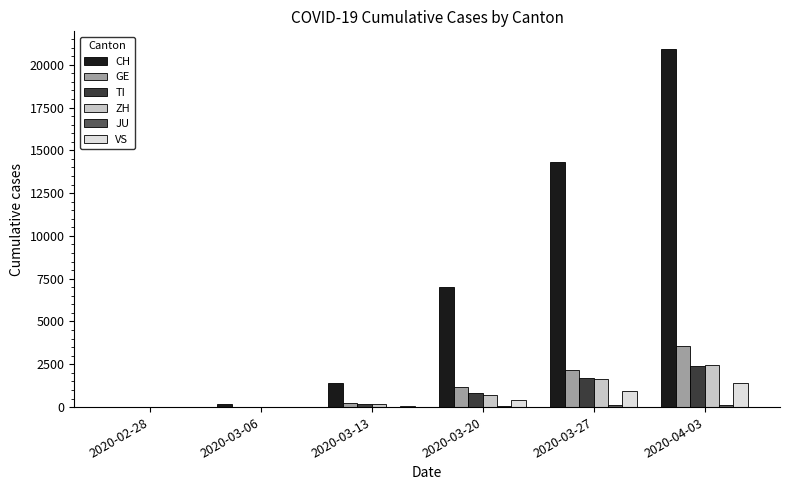

Between 2020-03-20 and 2020-04-03, which series saw the biggest shift?

CH